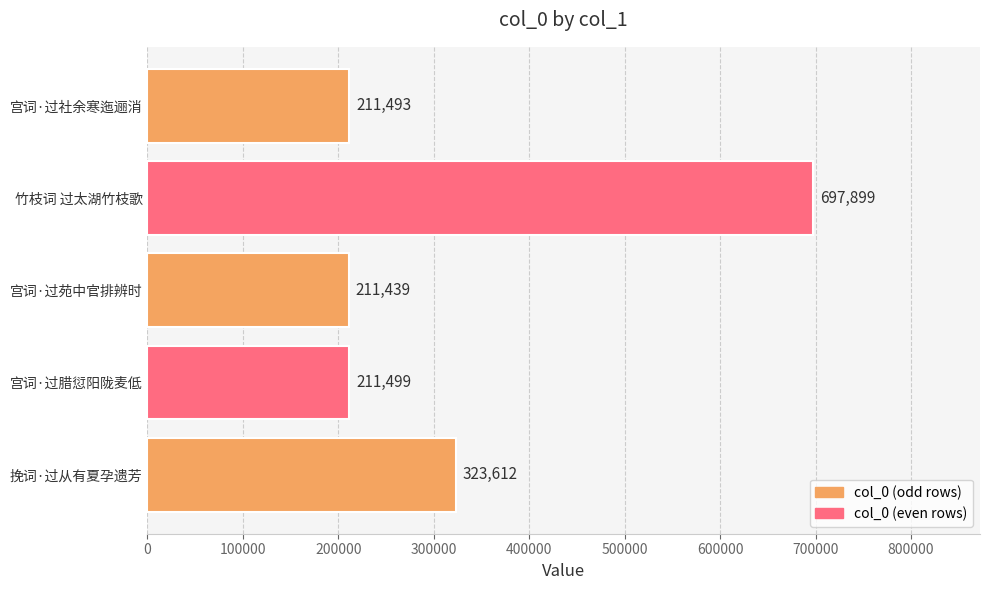

What is the smallest value displayed?

211439